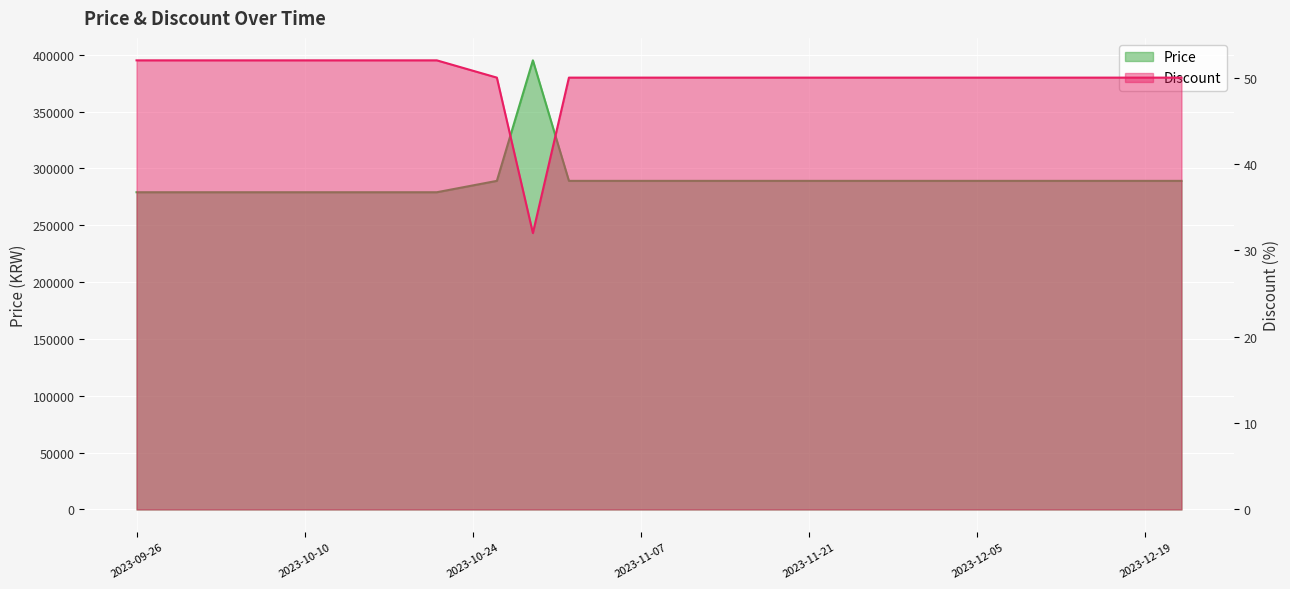

What is the difference between the highest and lowest values at 2023-11-01?

288950